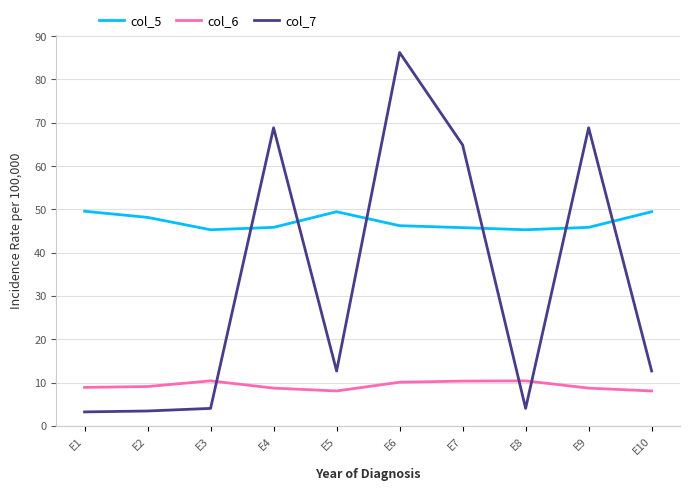

The value of col_7 at E3 is 4.0. True or false?

True